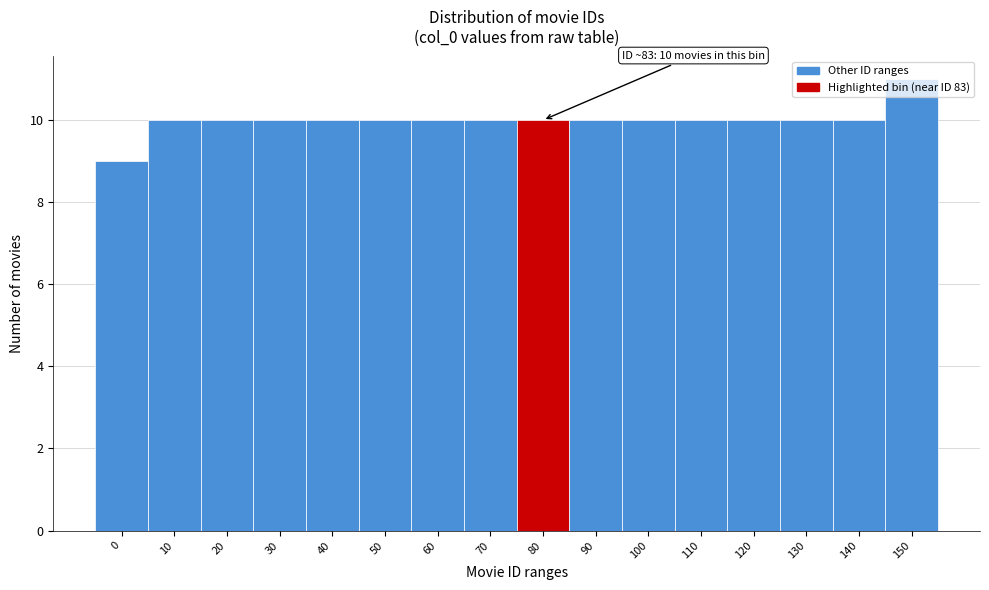

The chart shows a value of 3 at 110. True or false?

False